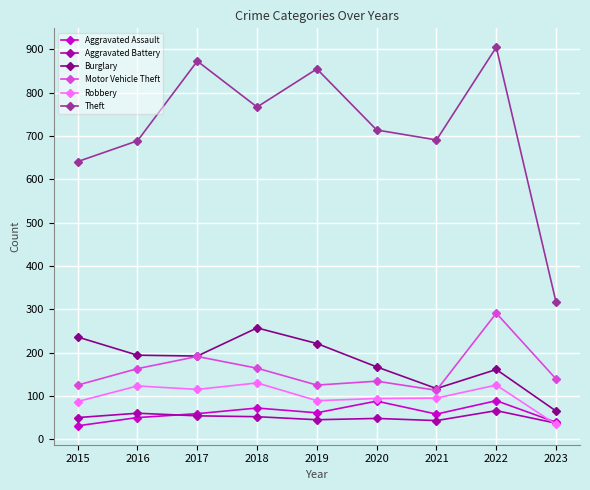

Is the value of Theft at 2018 greater than the value of Motor Vehicle Theft at 2018?

Yes